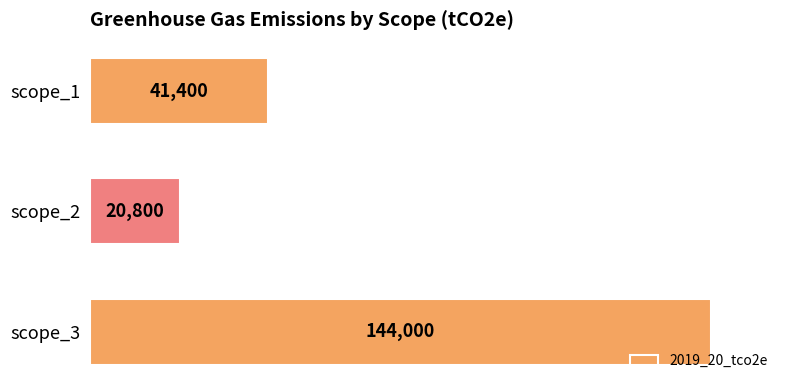

Reading top to bottom, transcribe all the data shown in this chart.

41400	20800	144000